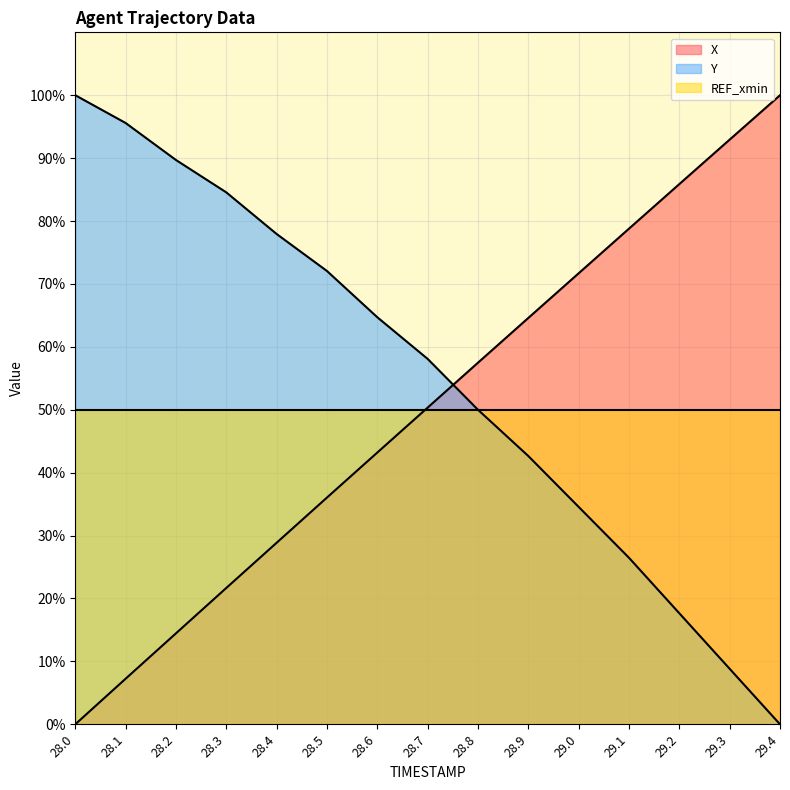

How many lines are shown in the chart?

3